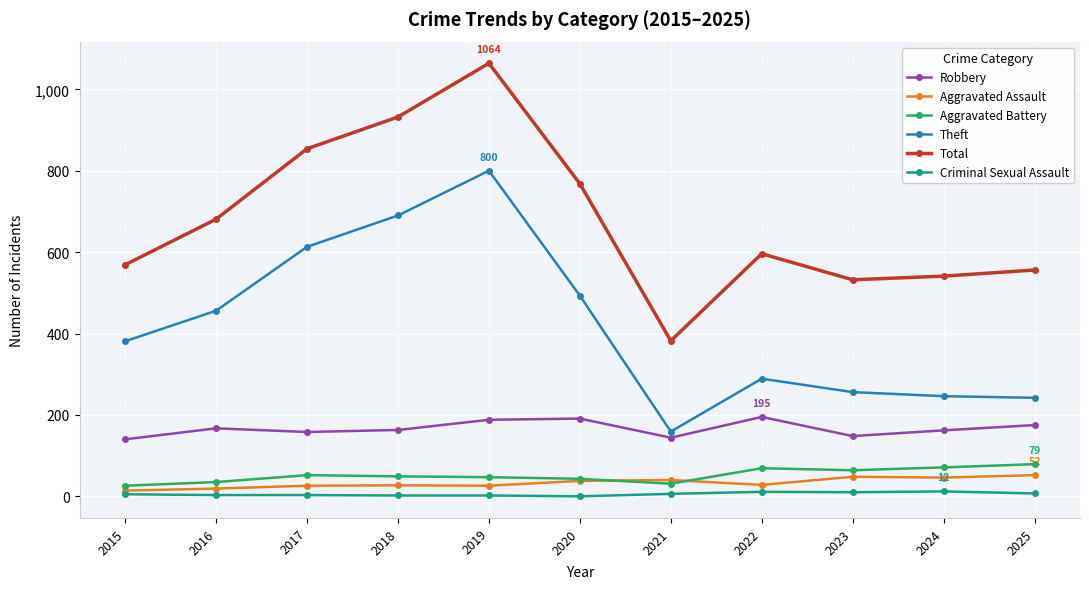

How many lines are shown in the chart?

6